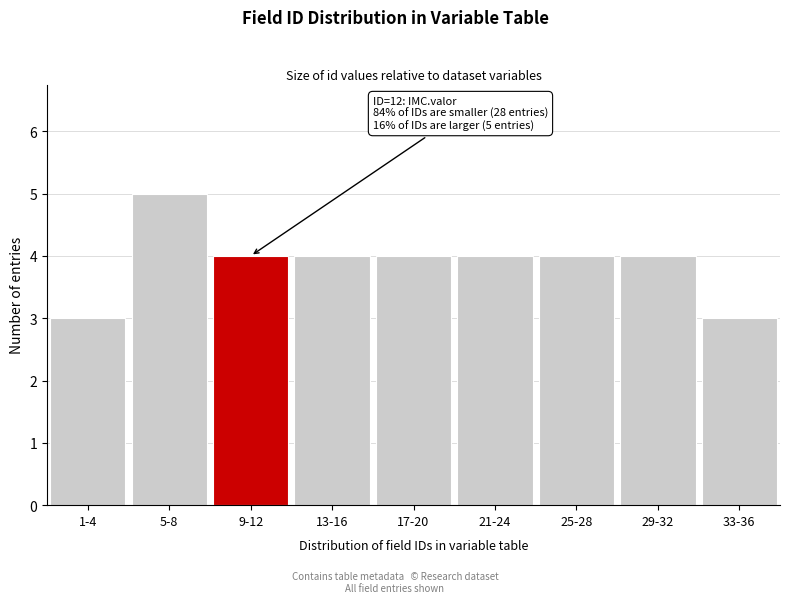

Reading right to left, what are all the values shown in this chart?

3	4	4	4	4	4	4	5	3